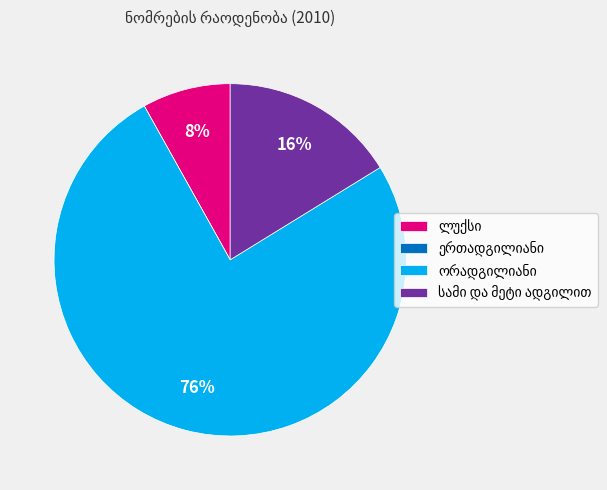

To the nearest percent, what is the average slice percentage?

25%